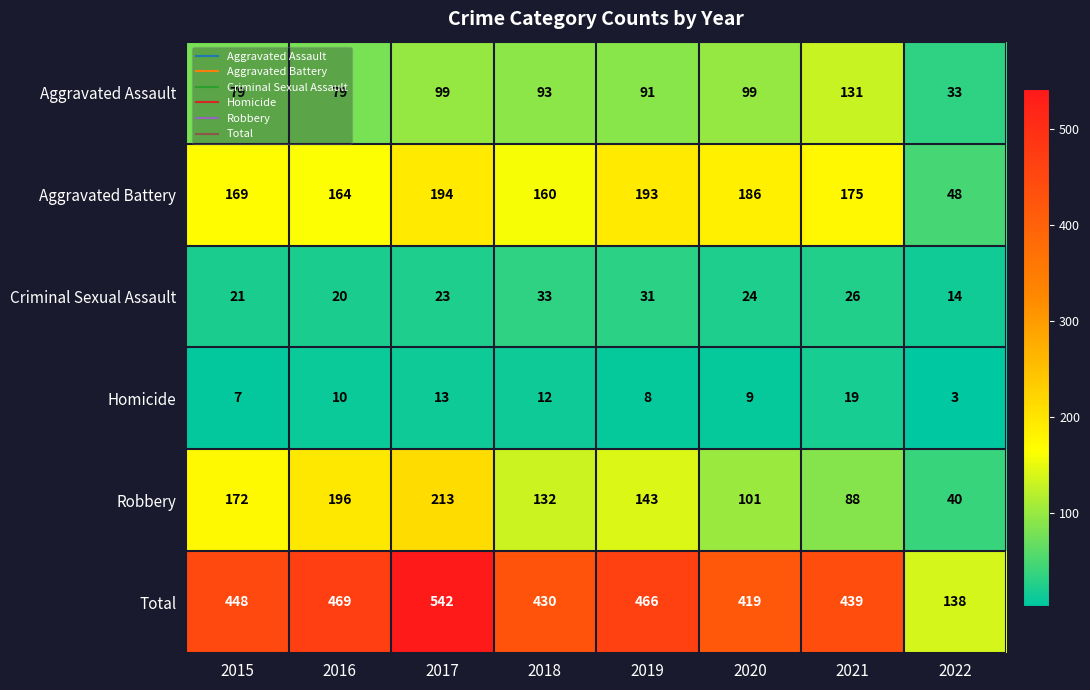

At which category is the sum across all series the highest?

2017